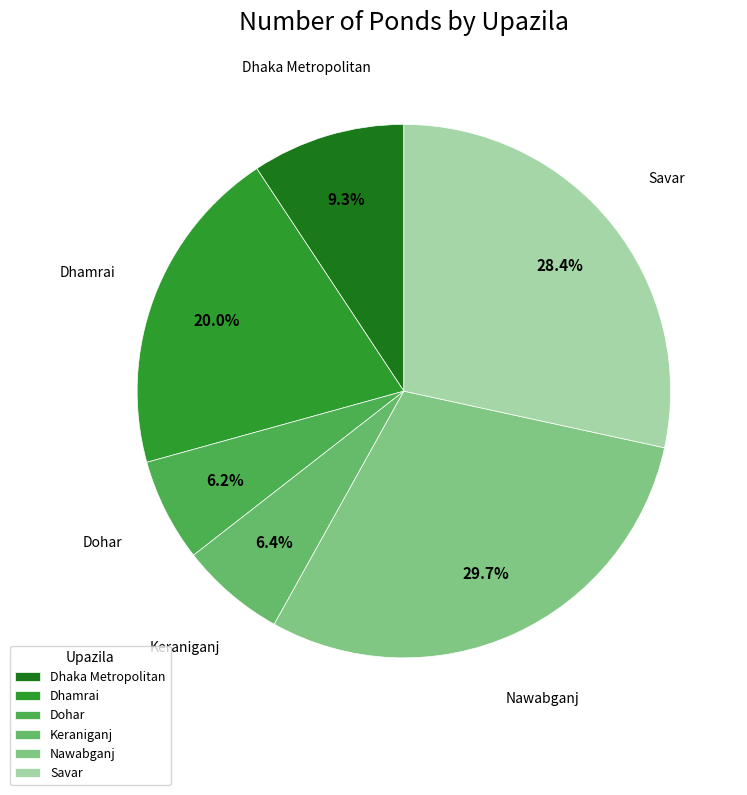

What is the ratio of the value at Dhamrai to the value at Keraniganj?

3.1